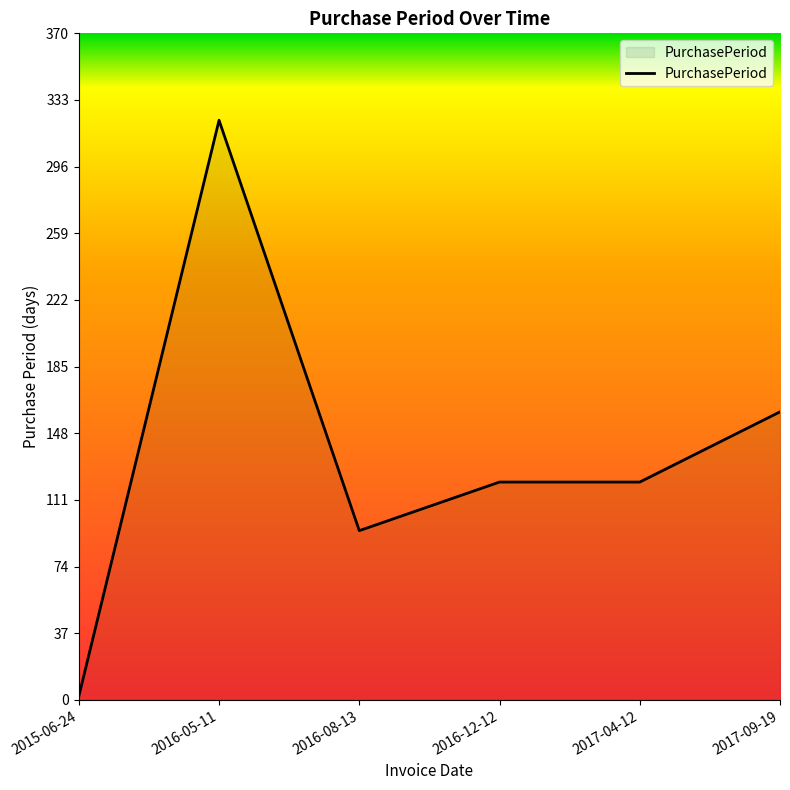

Where is the first local minimum?

2016-08-13